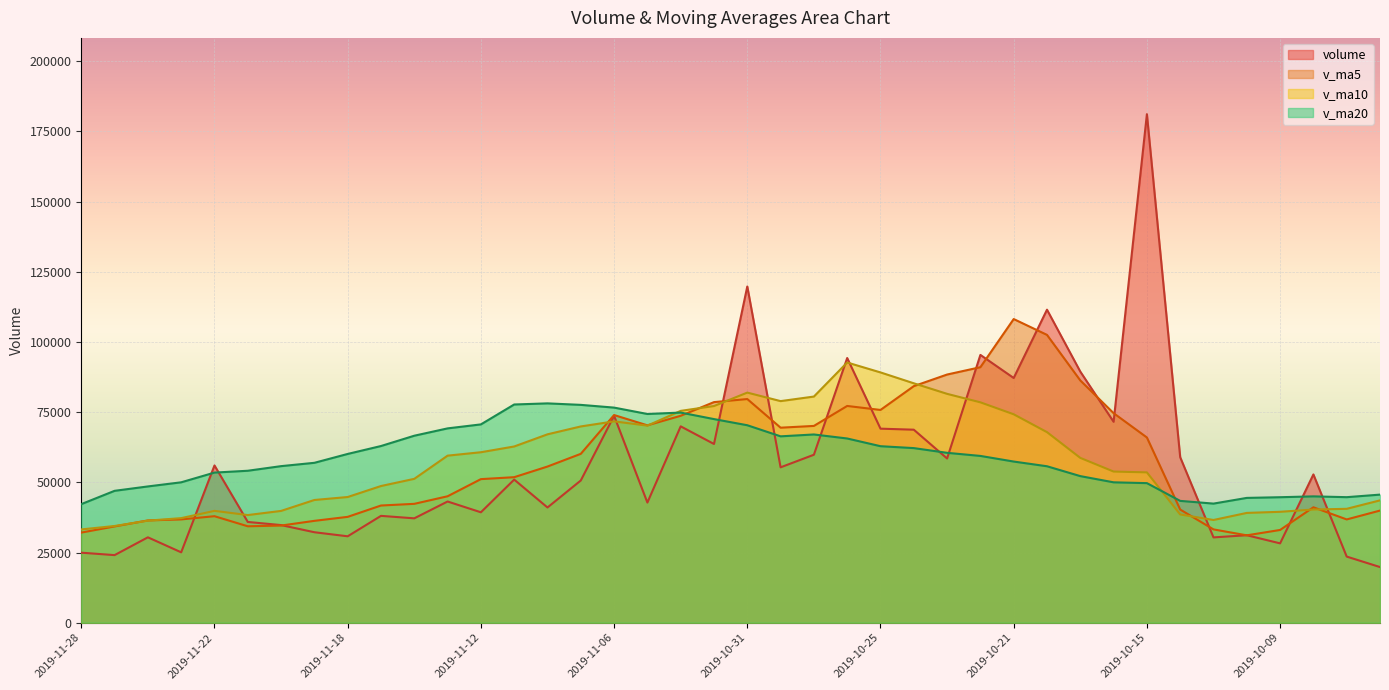

Where is the first local minimum for v_ma10?

2019-11-21